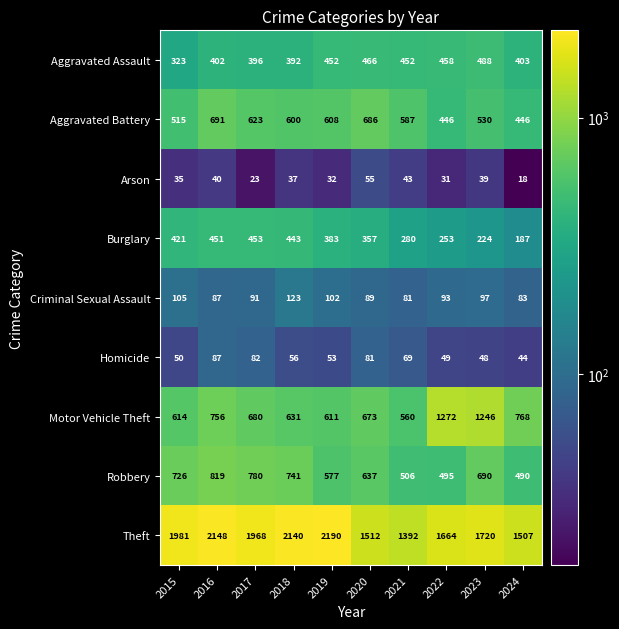

What is the difference between the highest and lowest values at 2021?

1349